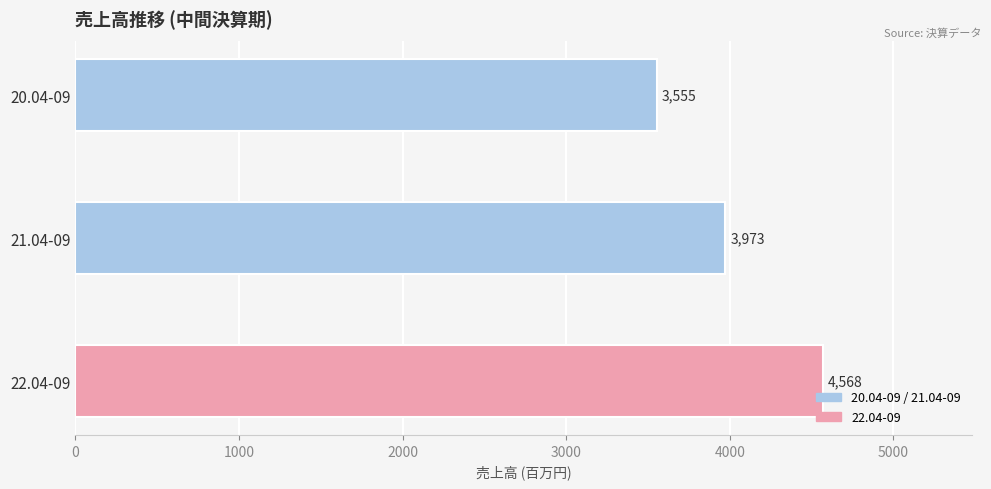

How many values are below 3973?

1